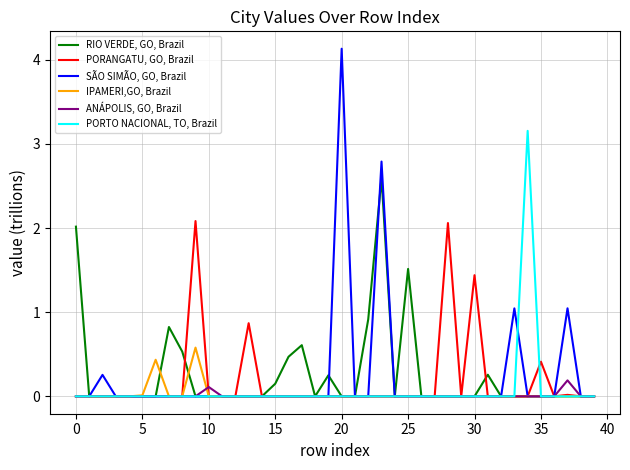

List the series in order of their peak value, highest first.

SÃO SIMÃO, GO, Brazil, PORTO NACIONAL, TO, Brazil, RIO VERDE, GO, Brazil, PORANGATU, GO, Brazil, IPAMERI,GO, Brazil, ANÁPOLIS, GO, Brazil